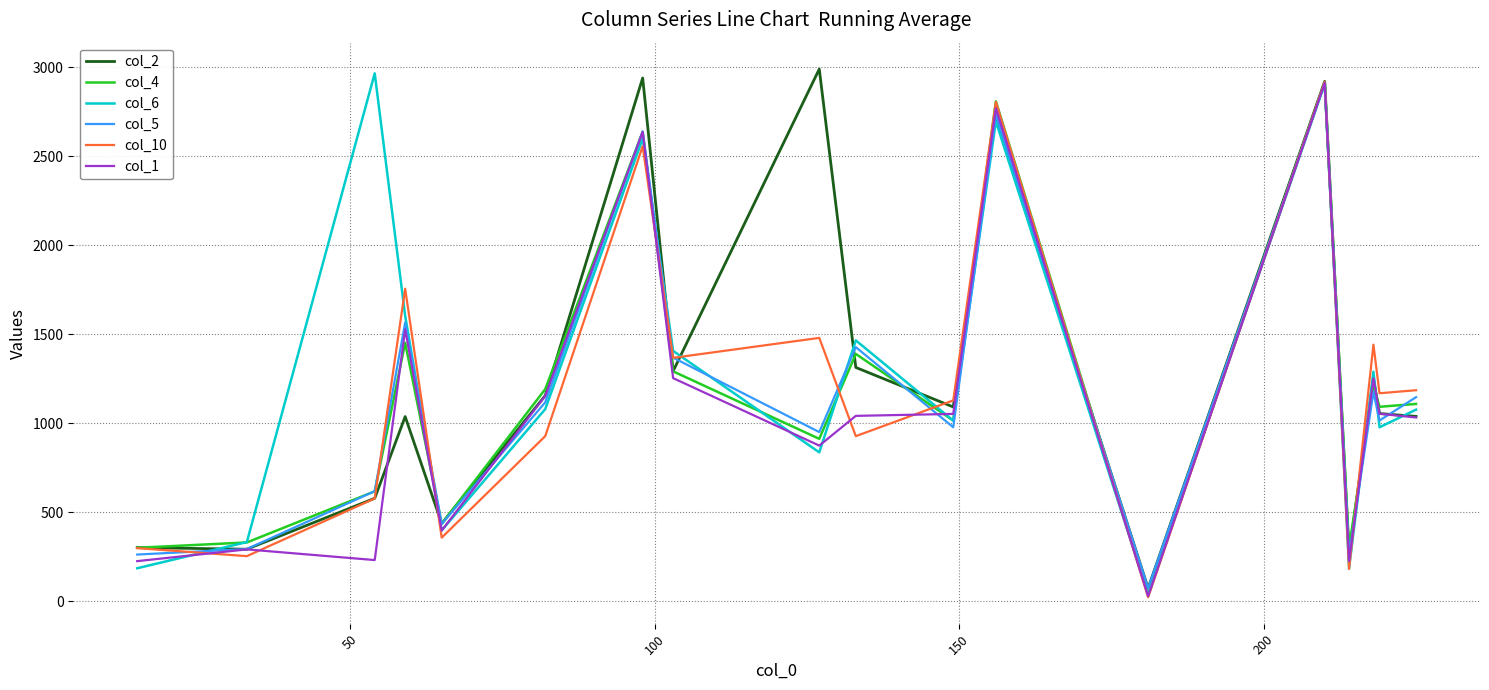

What are all the series names shown in the legend?

col_2, col_4, col_6, col_5, col_10, col_1